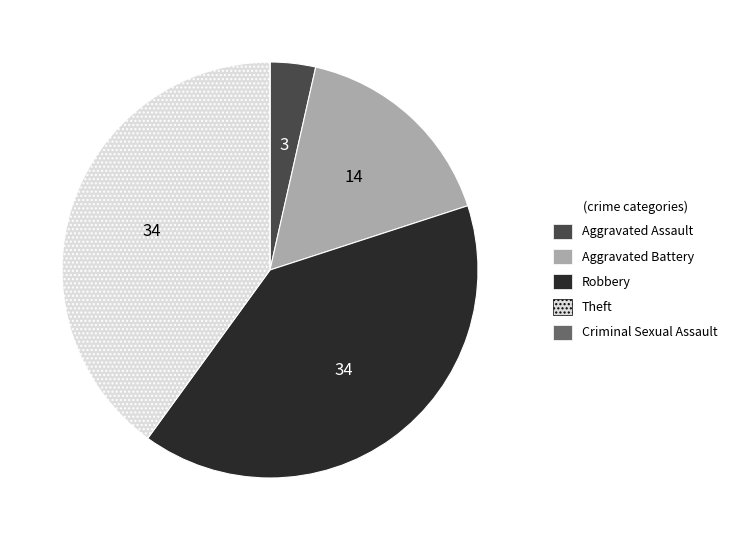

True or false: Robbery accounts for 40% of the total.

True